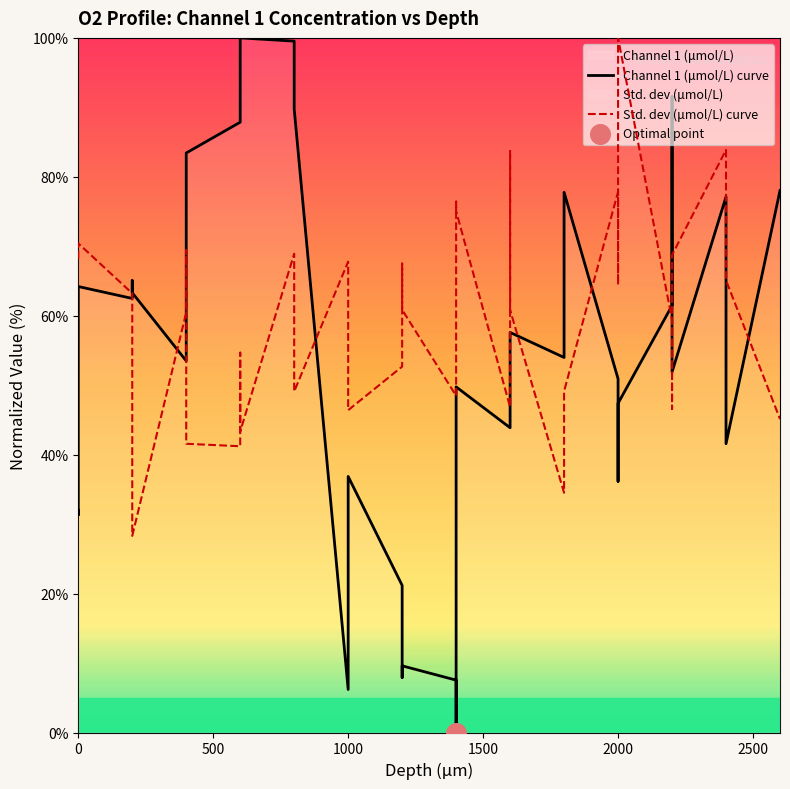

What are all the series names shown in the legend?

Channel 1 (μmol/L), Std. dev (μmol/L)